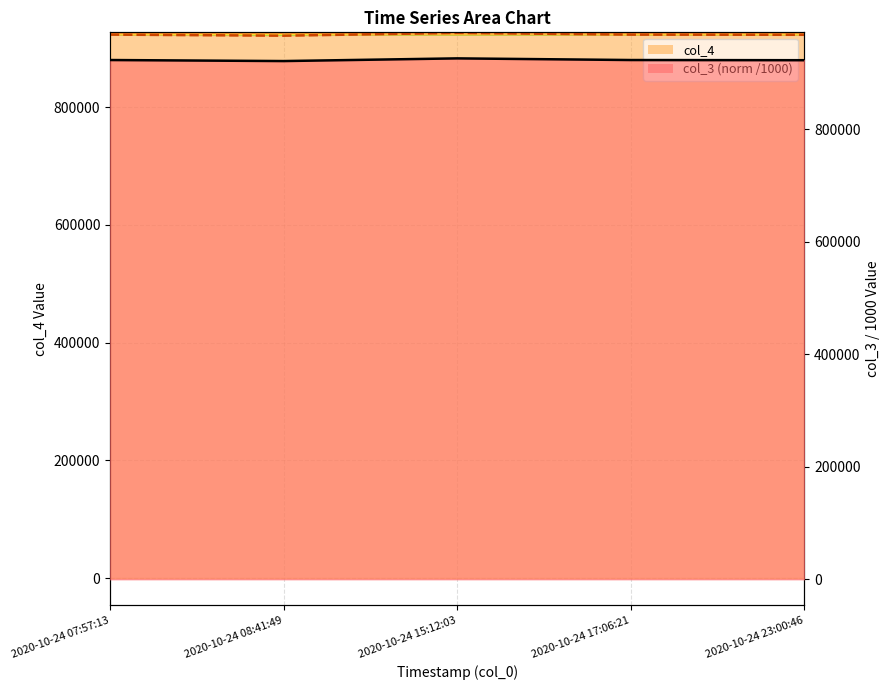

What position from the left is 2020-10-24 07:57:13?

1